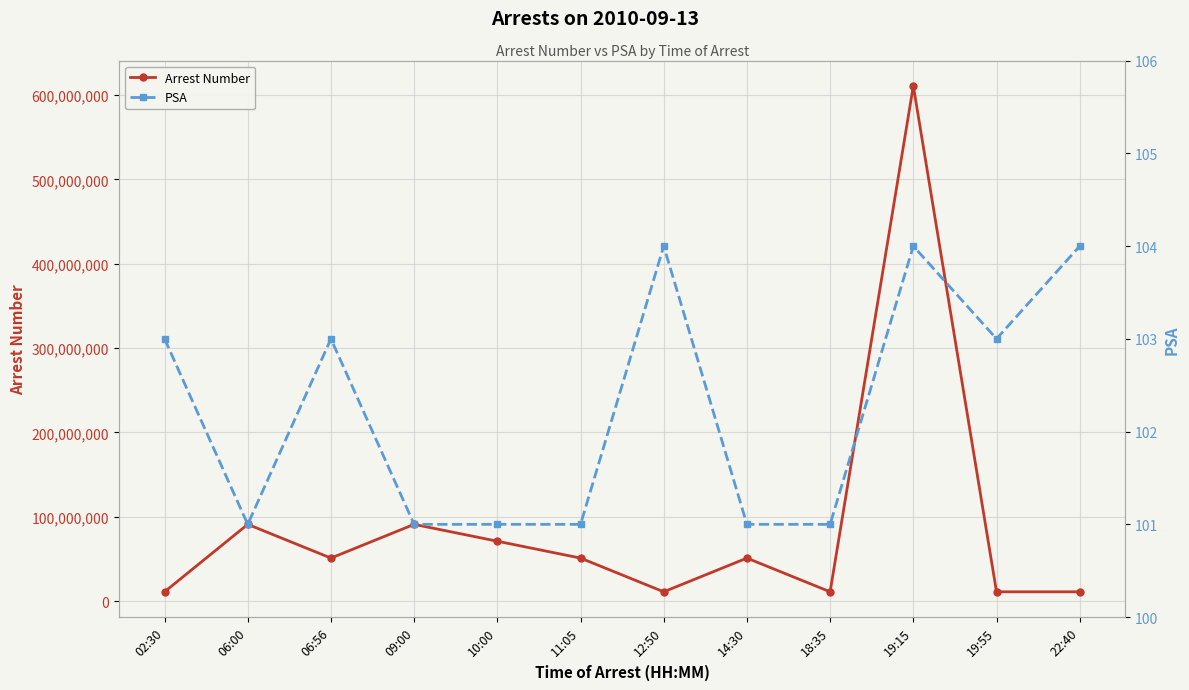

Where is the first local minimum for PSA?

06:00